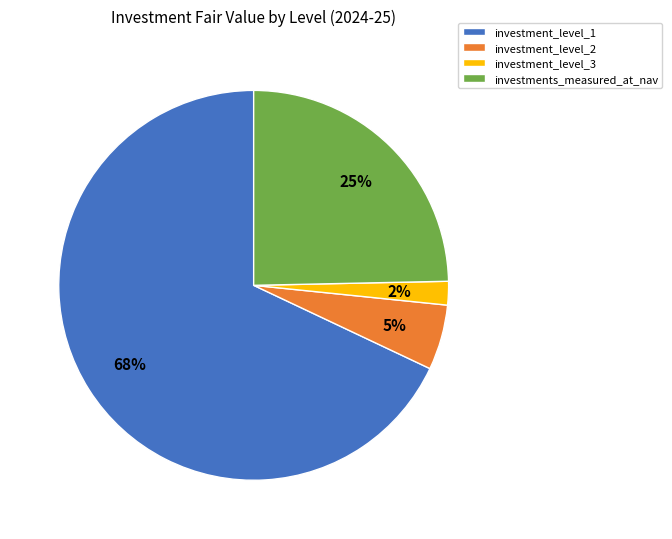

Between investment_level_3 and investments_measured_at_nav, which is larger?

investments_measured_at_nav